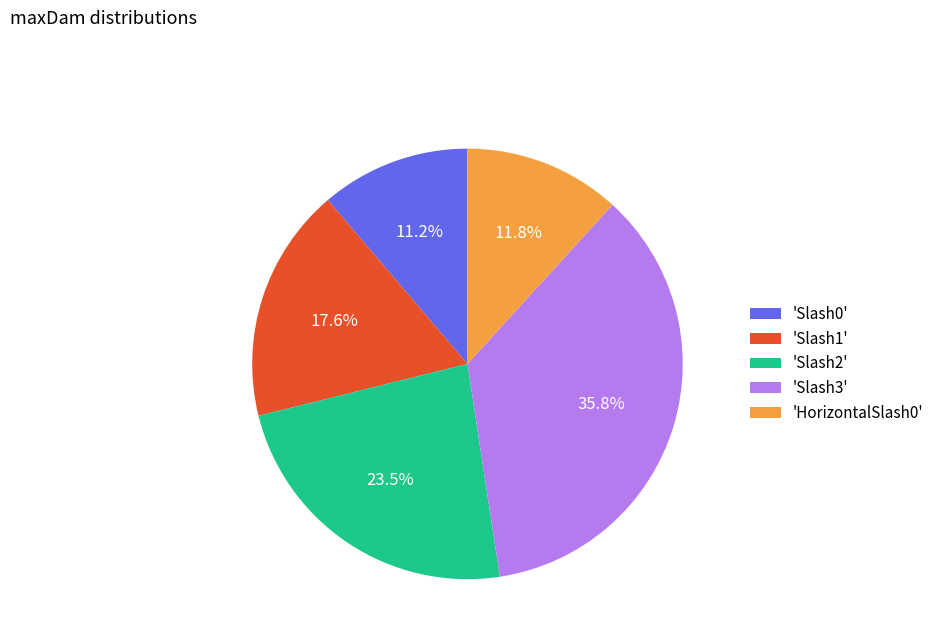

Does any single category account for the majority?

No